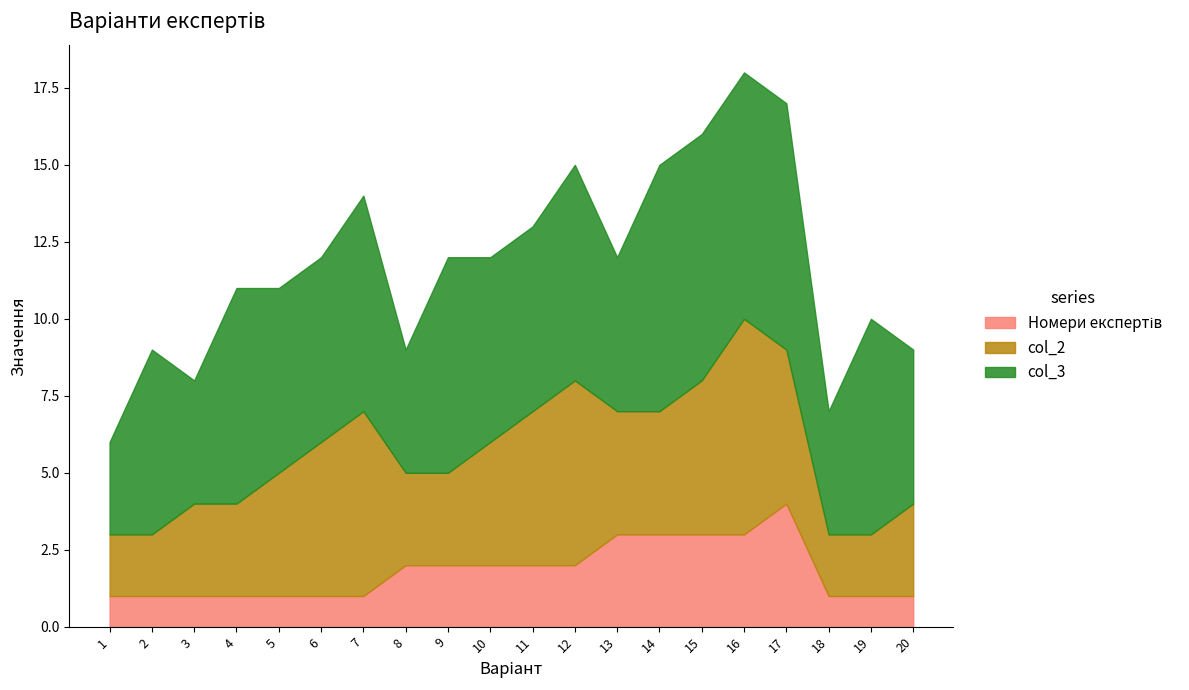

Where does the col_2 series first go above 4?

6